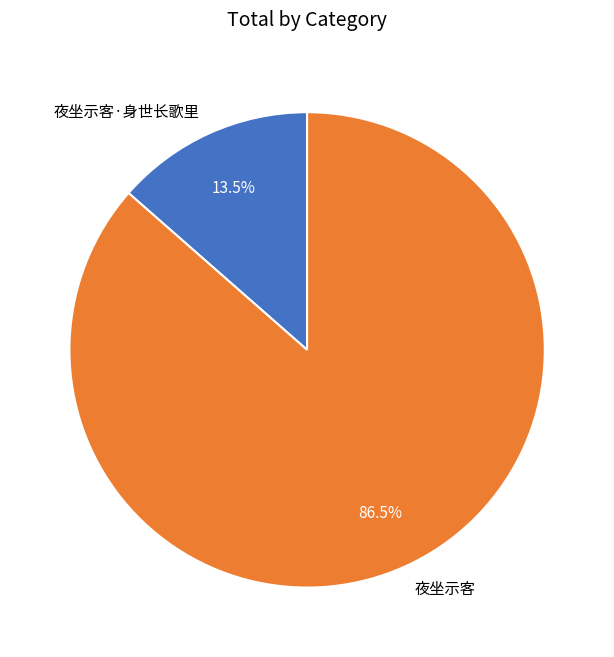

Does 夜坐示客 represent more than half of the total?

Yes